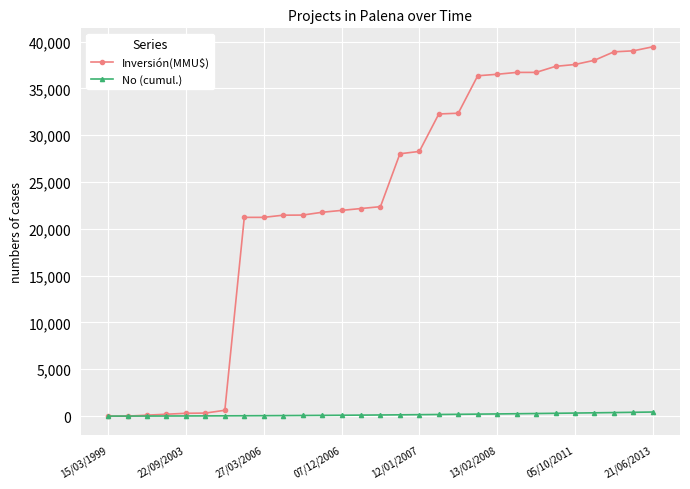

List the series in order of their peak value, lowest first.

No (cumul.), Inversión(MMU$)